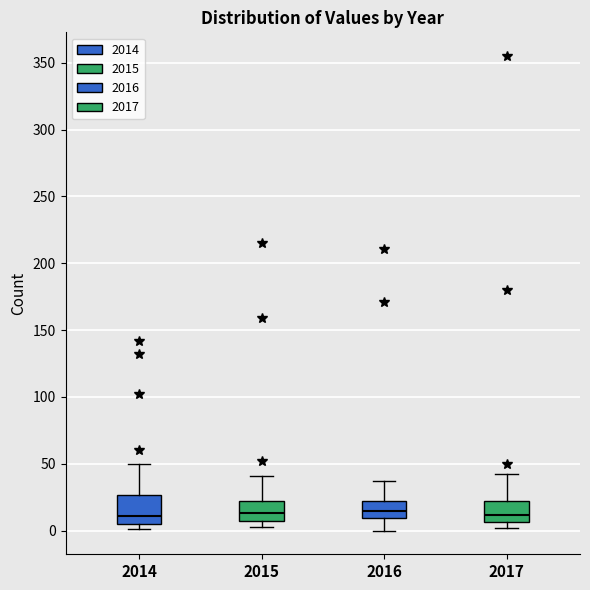

Reading left to right, read every box against the y-axis: the position of its median line, the range the box covers, and the ends of its whiskers. The values are not printed on the chart, so give them approximately, as read against the axis.

2014: median 10, box 5 to 25, whiskers 0 to 50
2015: median 15, box 5 to 20, whiskers 5 (just below the box's lower edge) to 40
2016: median 15, box 10 to 20, whiskers 0 to 35
2017: median 10, box 5 to 20, whiskers 0 to 40